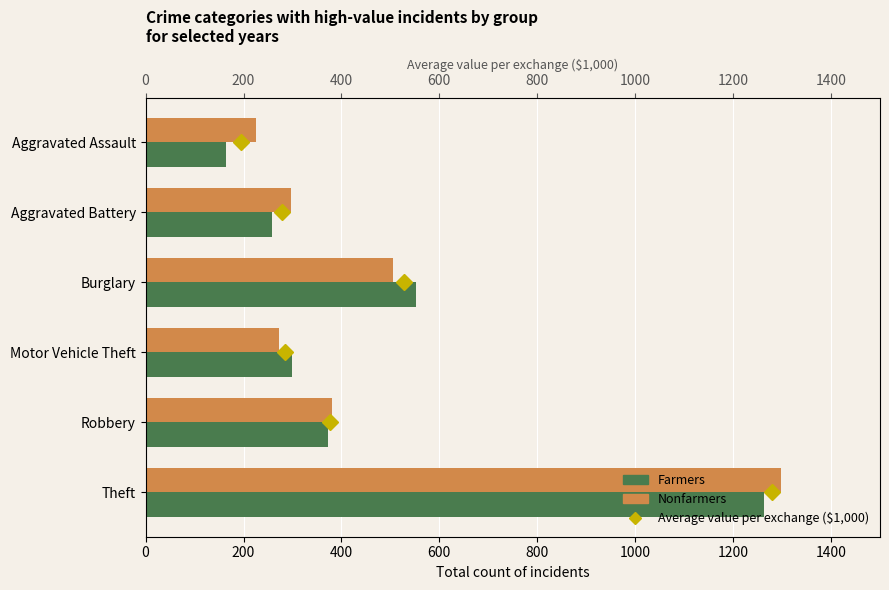

Is the value of Nonfarmers at 1000 greater than the value of Average value per exchange ($1,000) at 800?

Yes